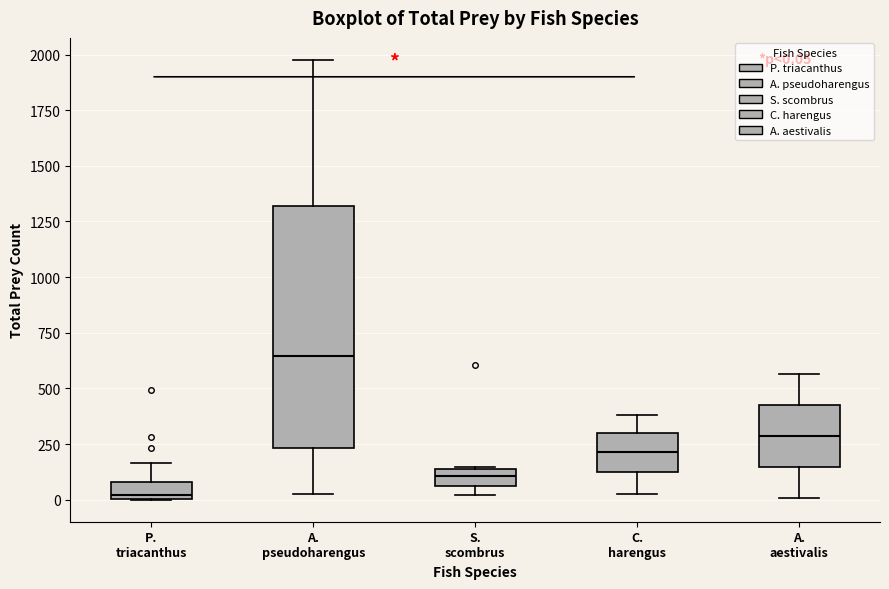

Which box has the lowest median line?

P. triacanthus